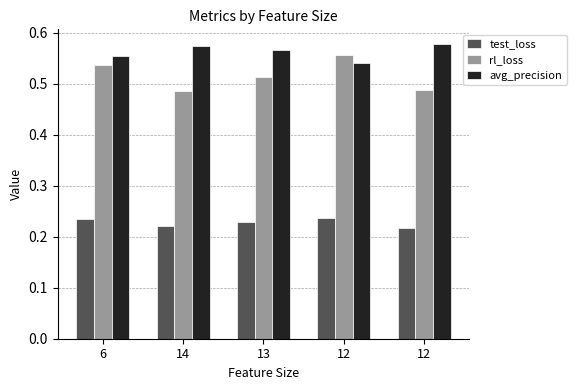

Which series has the widest spread of values?

rl_loss